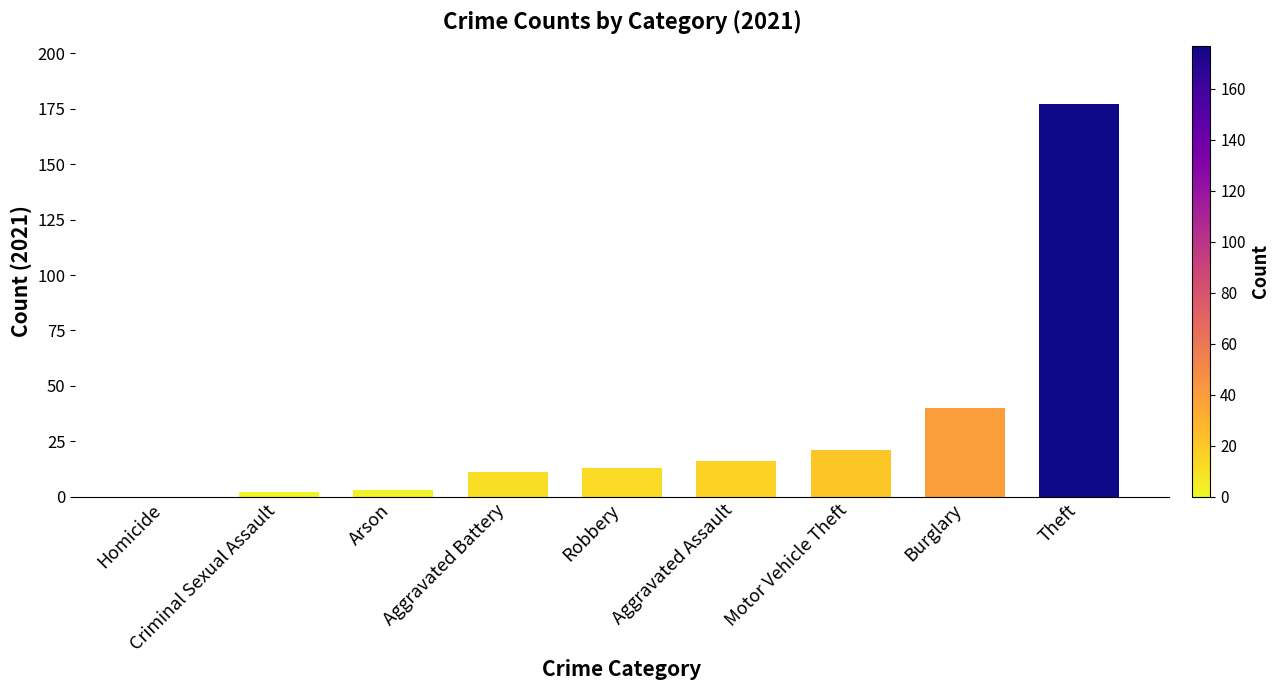

Between Arson and Theft, which is larger?

Theft